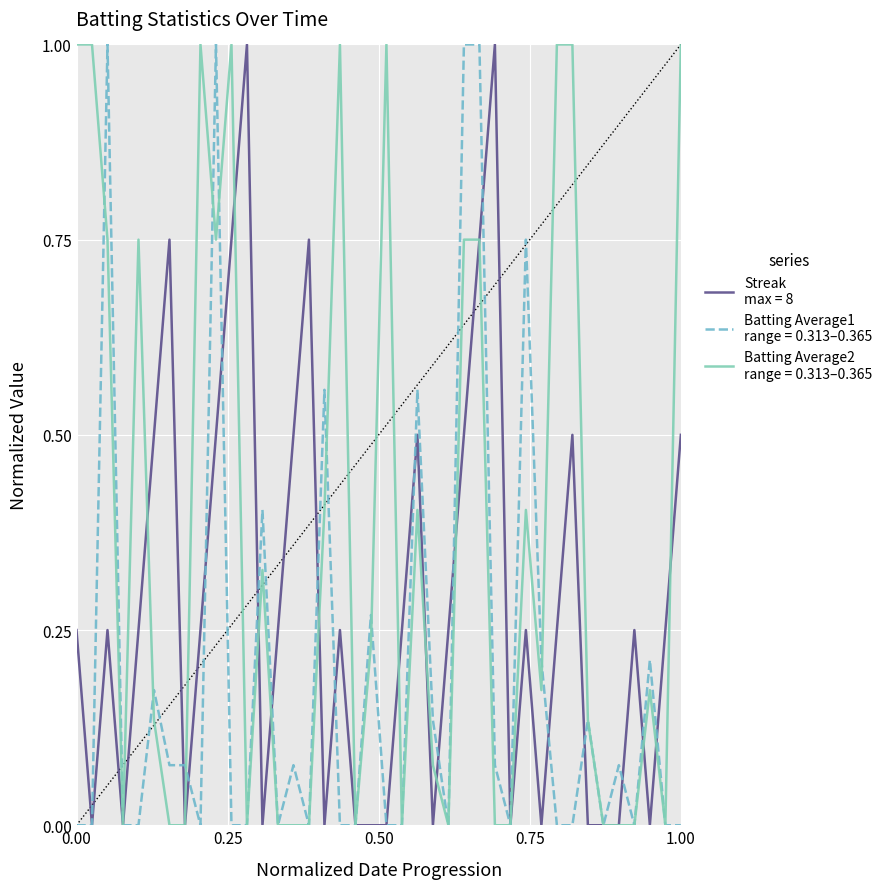

What is the maximum value shown in the chart?

1.0